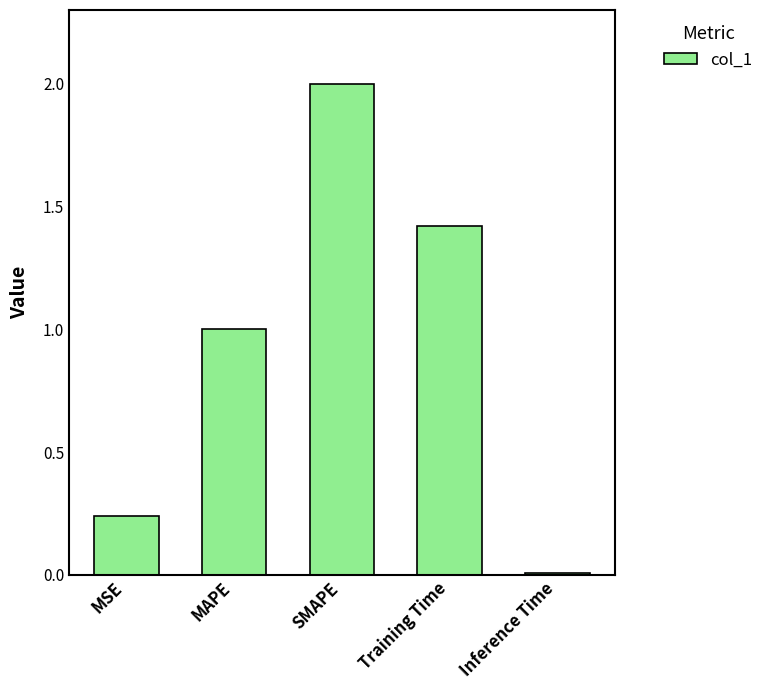

True or false: the data shows 0.4 at MSE.

False